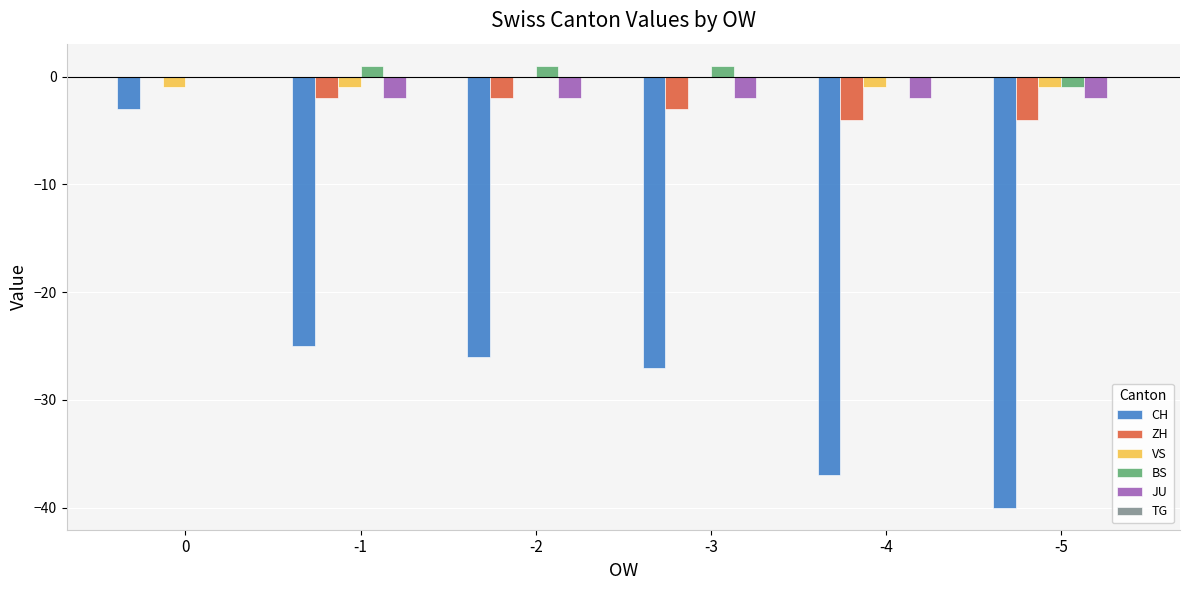

What is the sum of all CH values?

-158